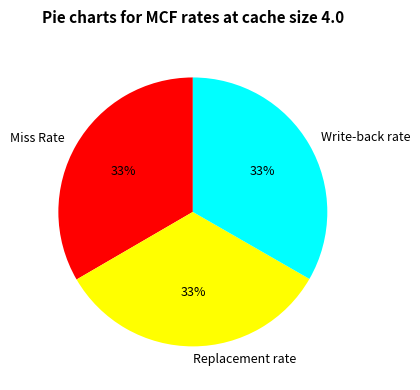

Combined, do Miss Rate and Write-back rate account for over 50%?

Yes